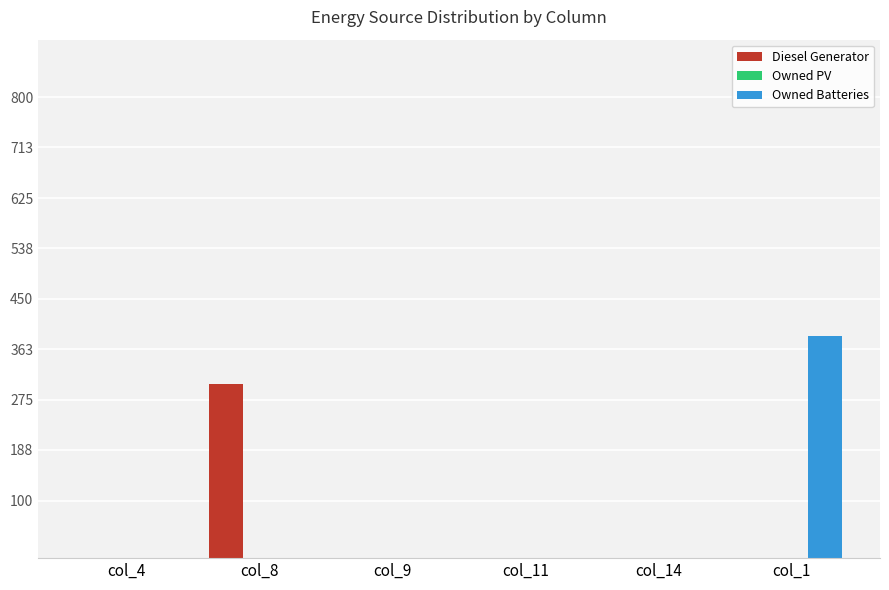

What is the sum of all Owned Batteries values?

385